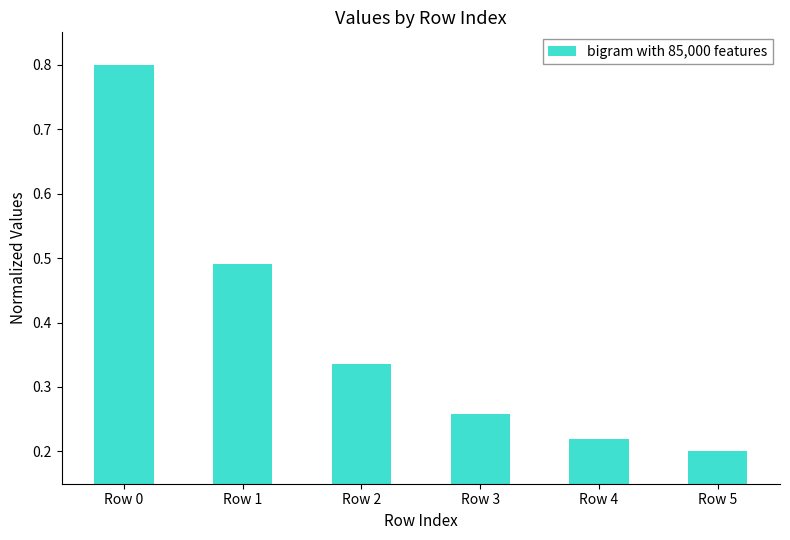

Is it true that the value at Row 5 is 0.2?

True